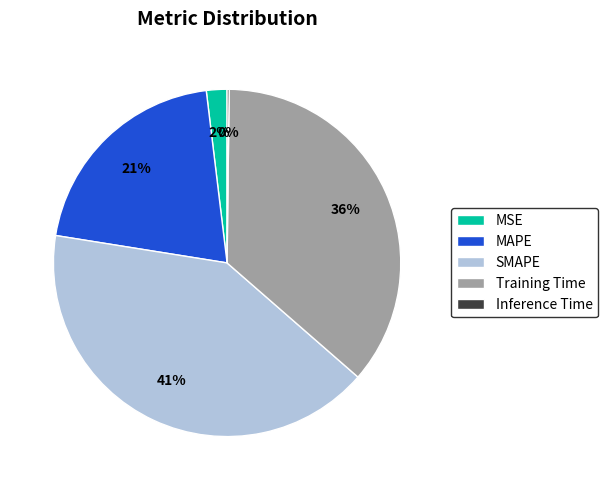

Between Training Time and MSE, which is larger?

Training Time